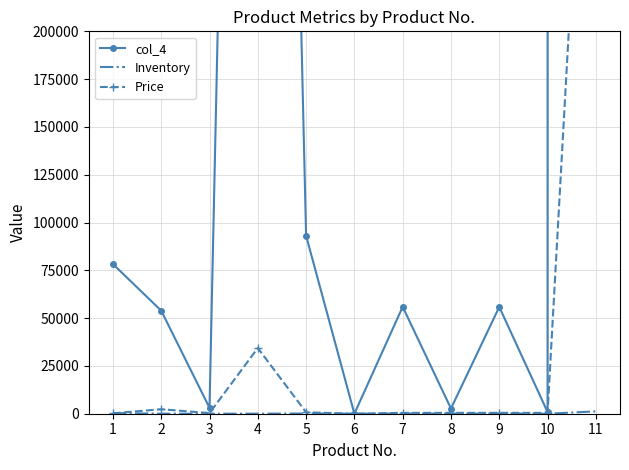

Where does the Inventory series first go above 34?

1